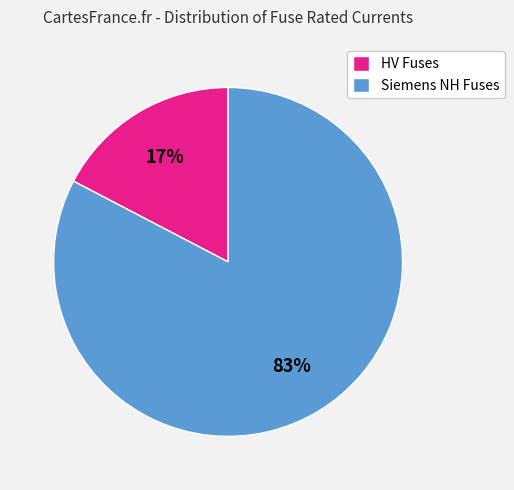

To the nearest percent, what percentage of the pie is HV Fuses?

17%